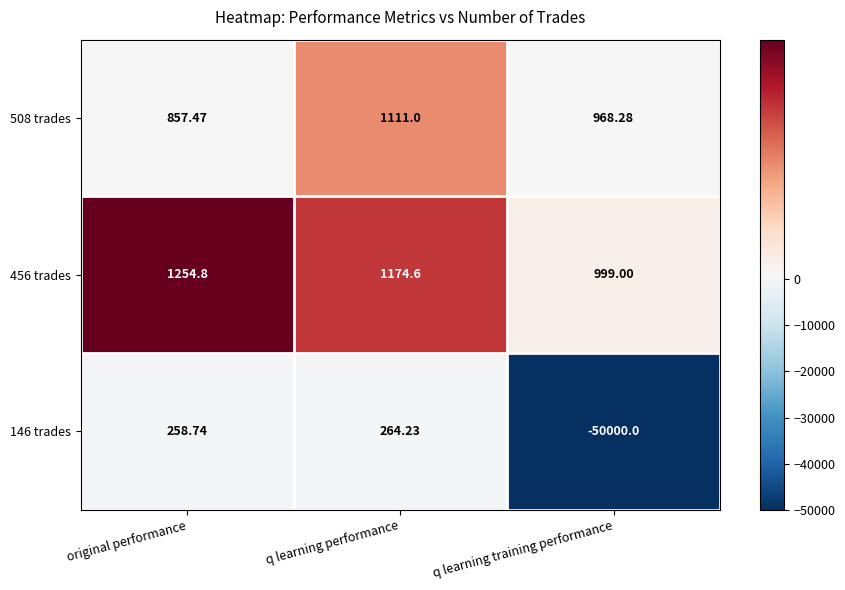

At which label is 508 trades closest to 984?

q learning training performance